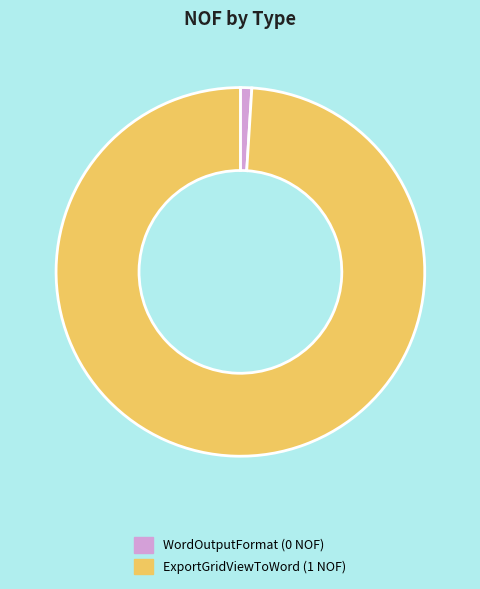

True or false: WordOutputFormat accounts for 14% of the total.

False